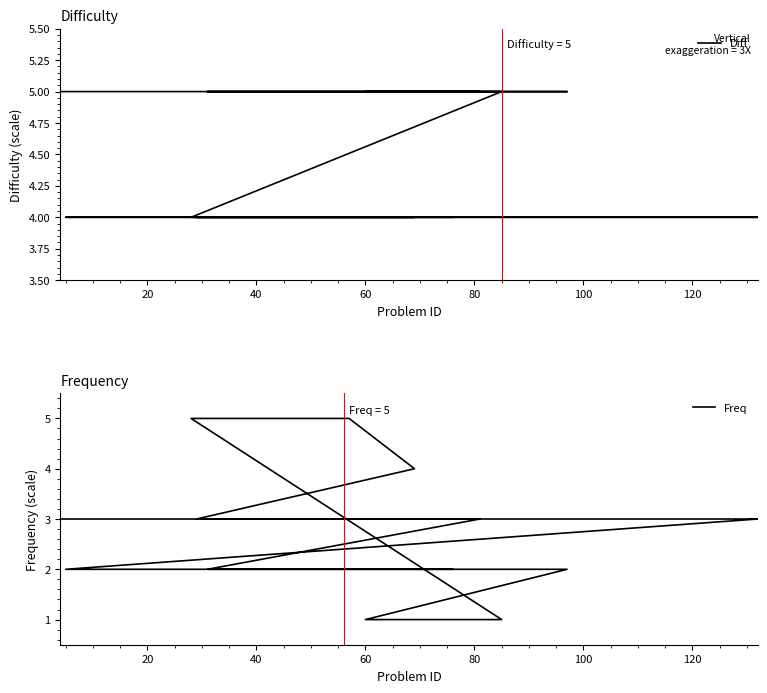

What is the highest value of the Freq series?

5